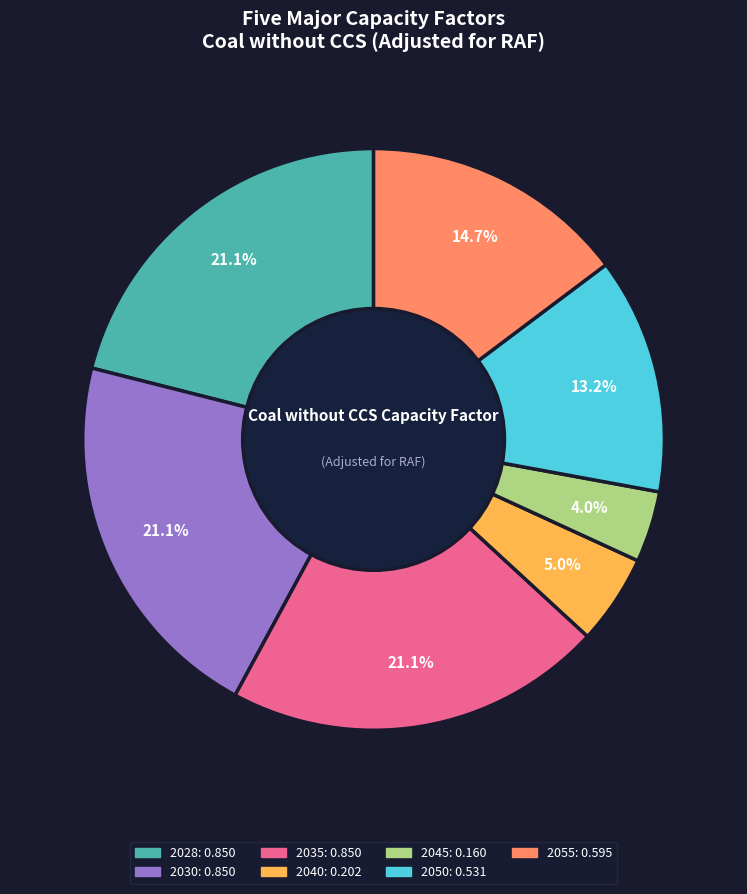

To the nearest percent, what is the combined percentage of 2045 and 2040?

9%